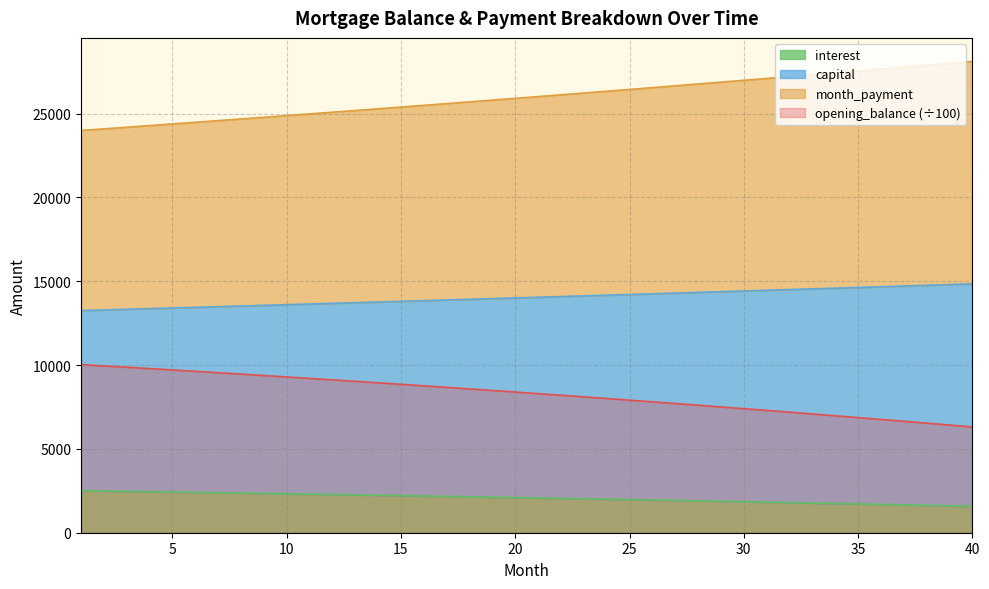

At which label is month_payment closest to 14048?

21